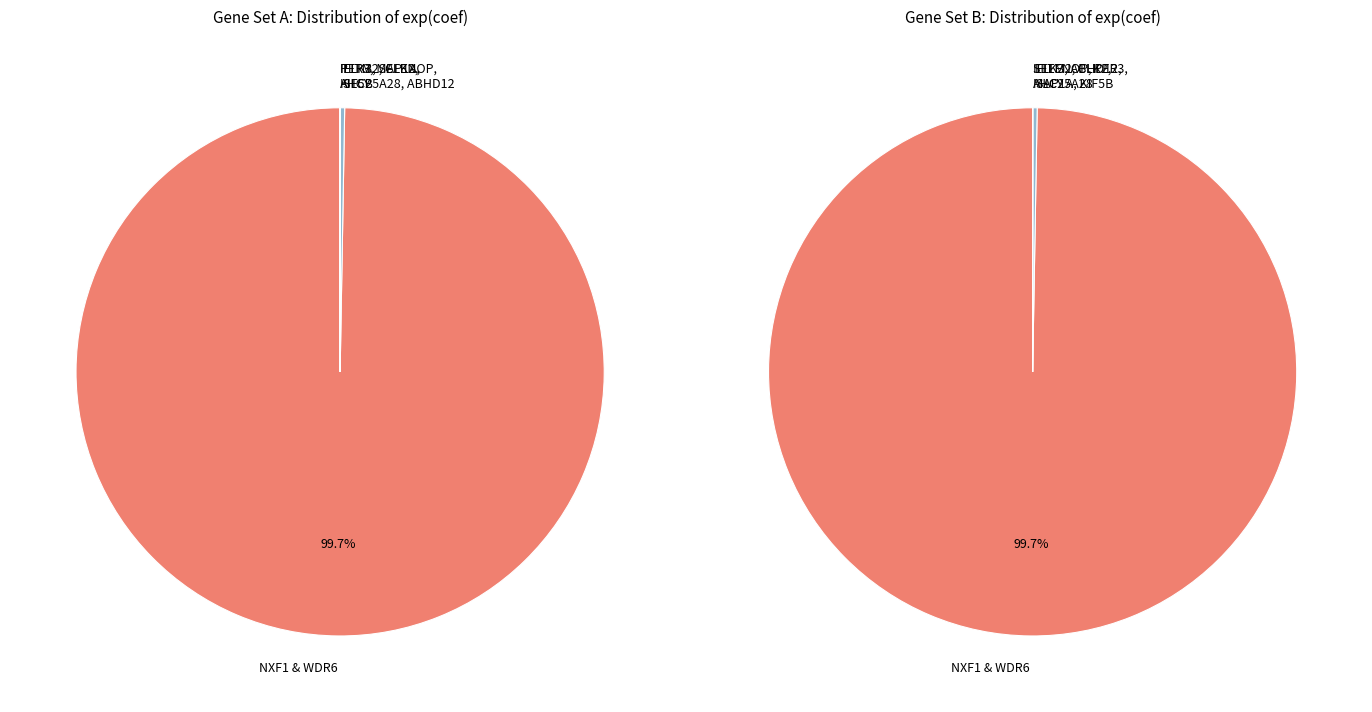

True or false: CLK2 accounts for 1% of the total.

False